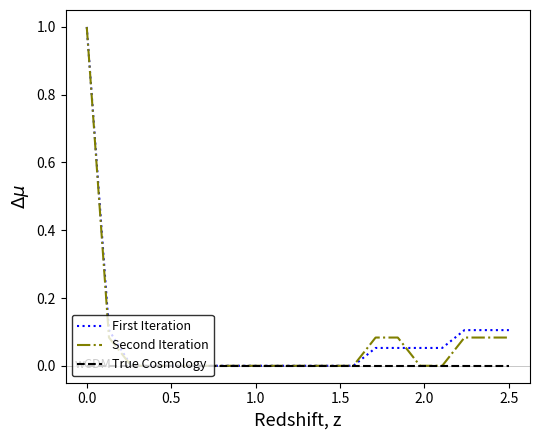

What is the maximum value for First Iteration?

1.0